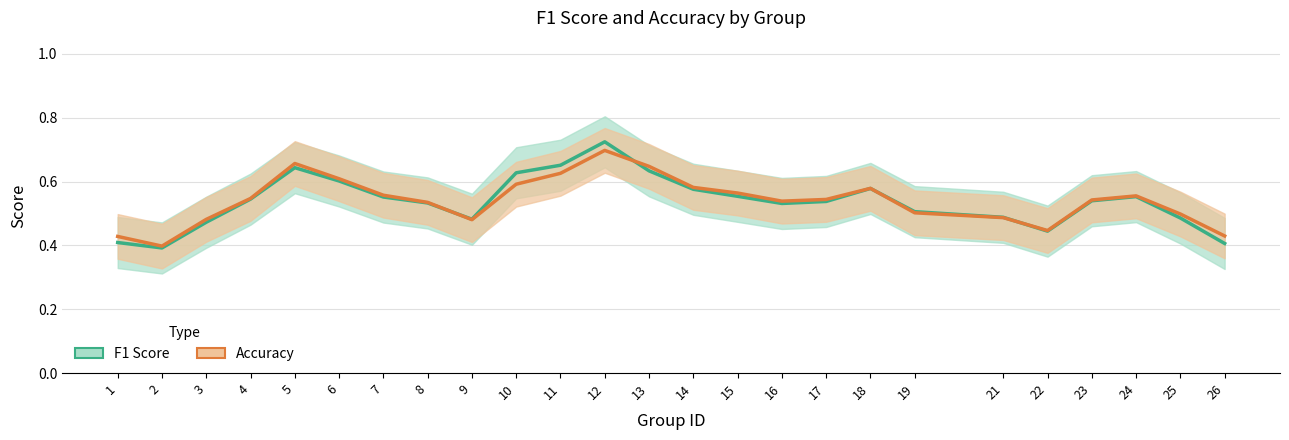

How many categories are shown in the chart?

25